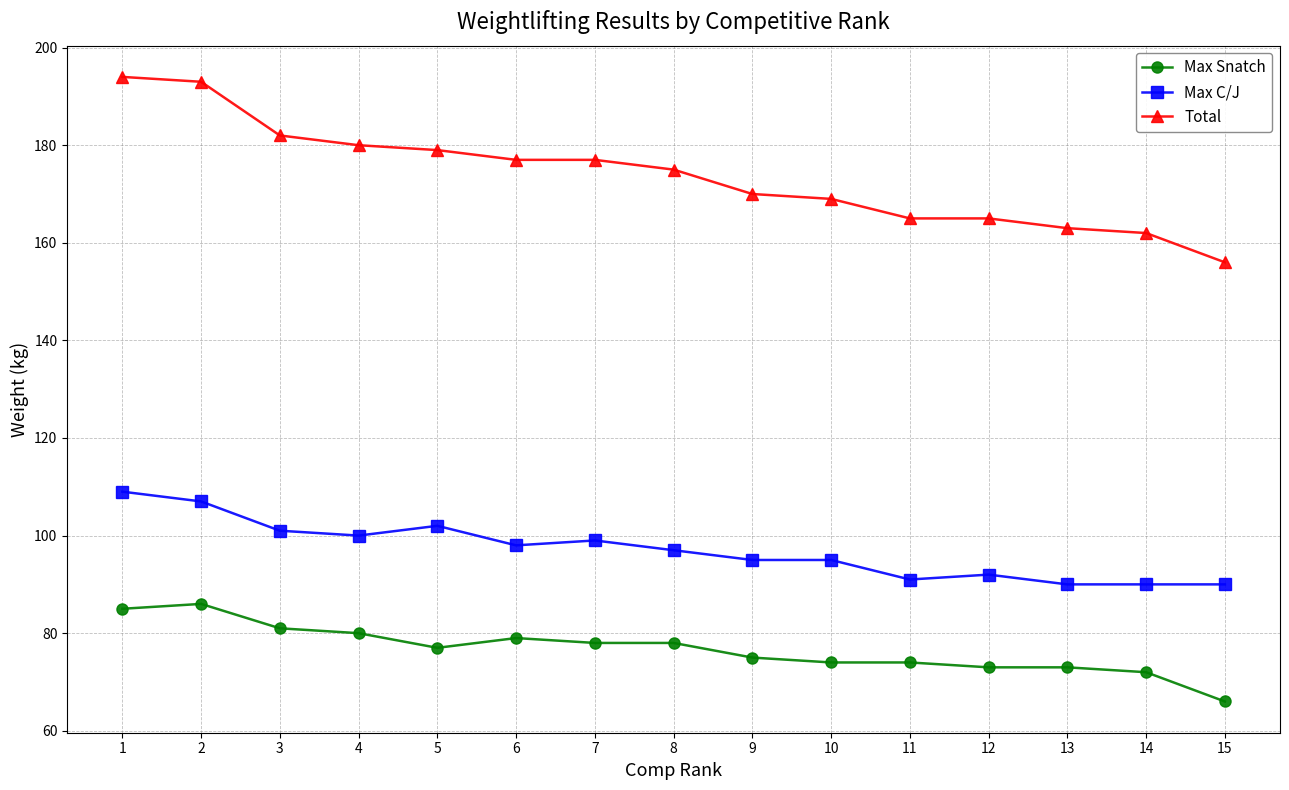

Which category has the lowest value in the Max Snatch series?

15